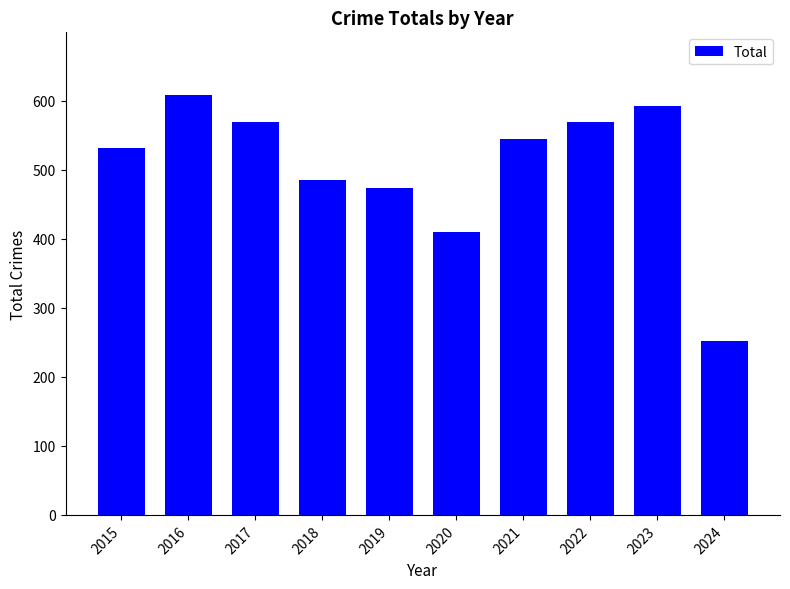

How many values are below 545?

5